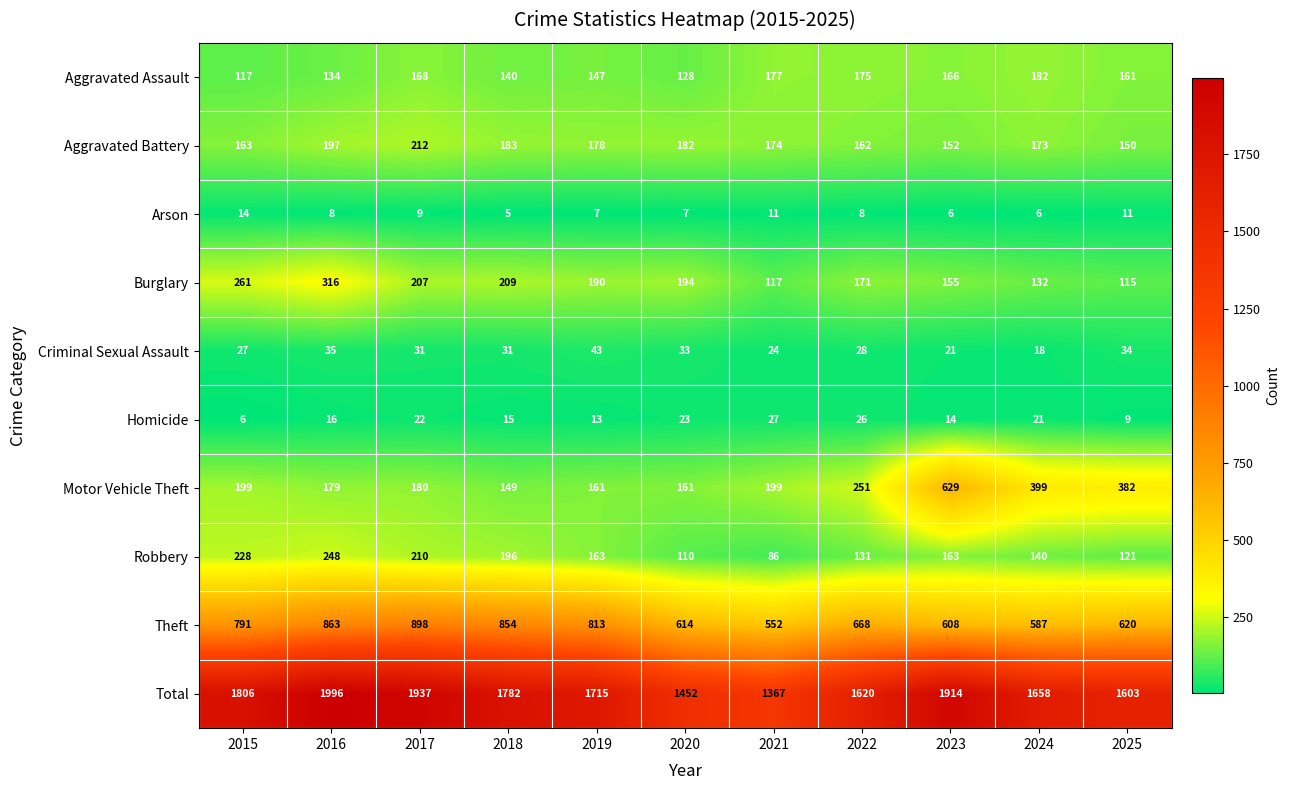

How many categories are shown in the chart?

11